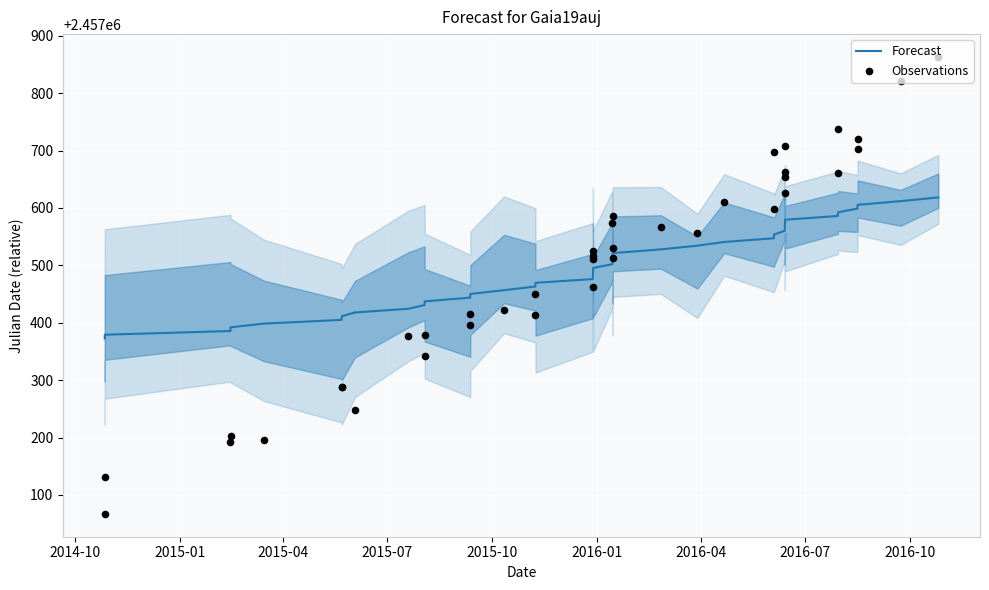

Which series contains the highest Y value?

Observations